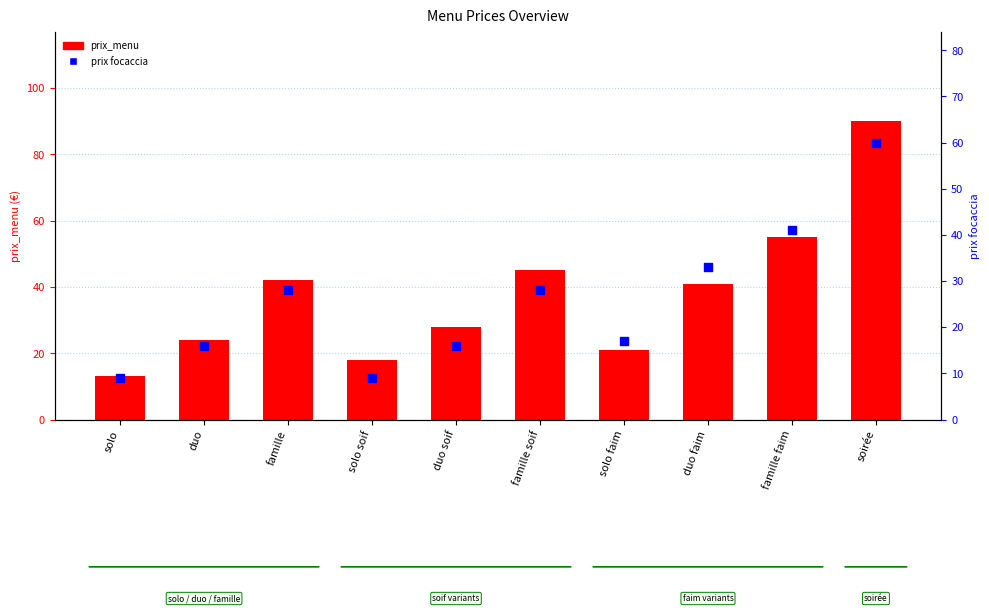

Which series has the widest spread of Y values?

prix_menu